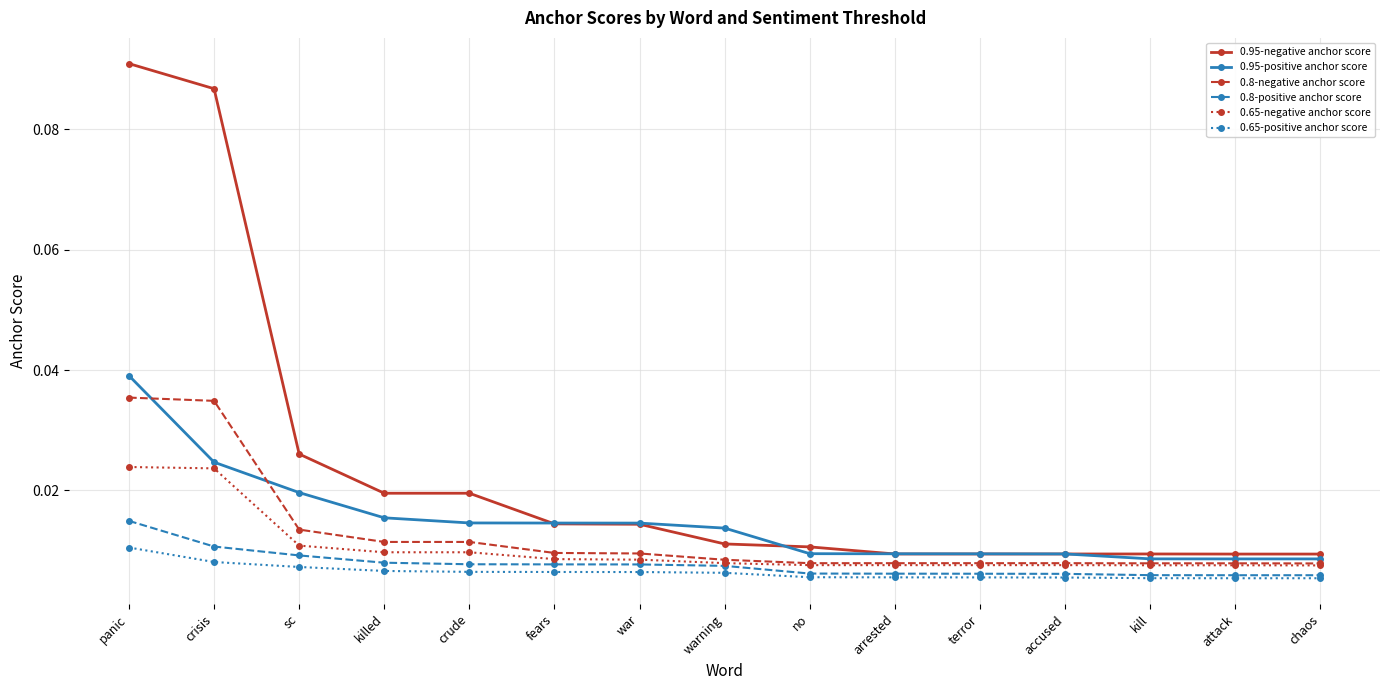

How many lines are shown in the chart?

6